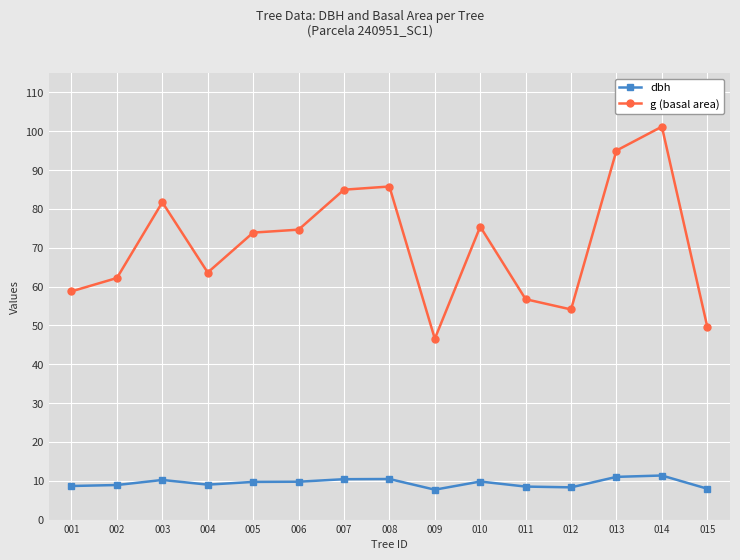

What is the sum of all g (basal area) values?

1064.3